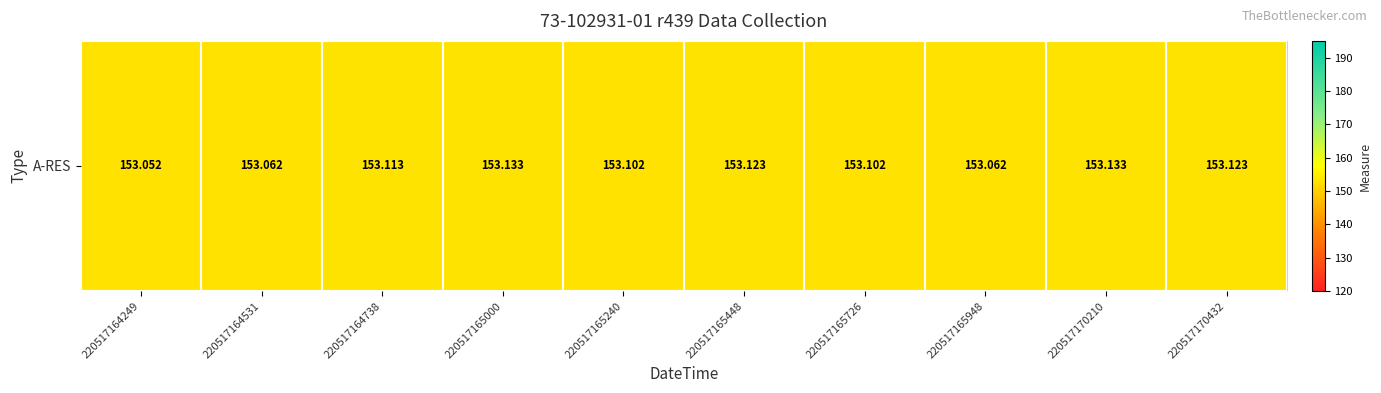

Rank the categories by value from lowest to highest.

220517164249, 220517164531, 220517165948, 220517165240, 220517165726, 220517164738, 220517165448, 220517170432, 220517165000, 220517170210